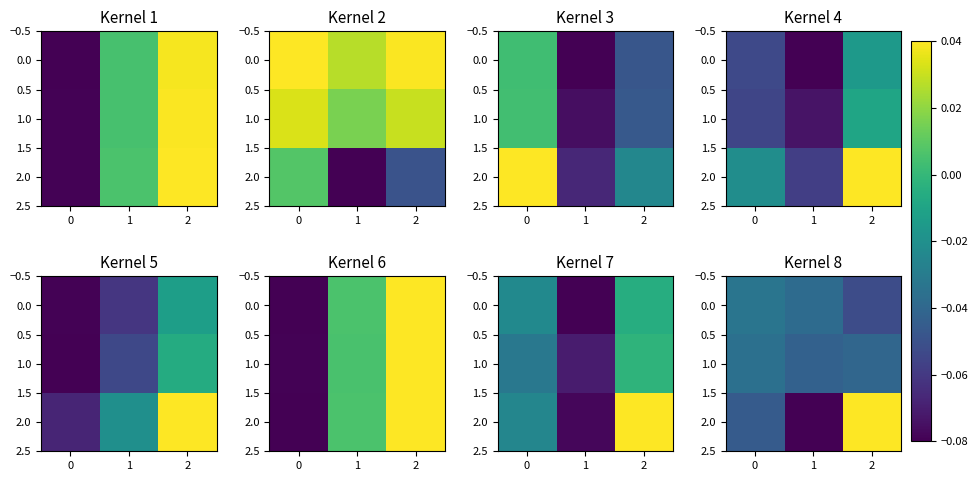

The 0.0 series shows -0.0 at 1. True or false?

False